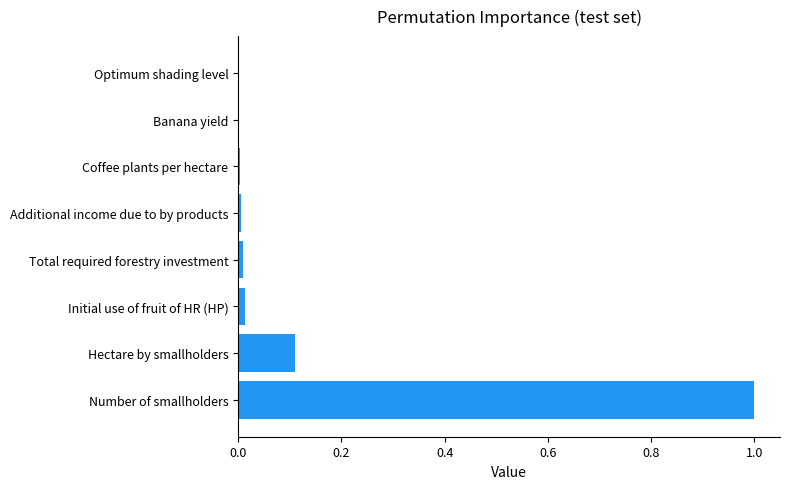

Which has a higher value, Hectare by smallholders or Additional income due to by products?

Hectare by smallholders